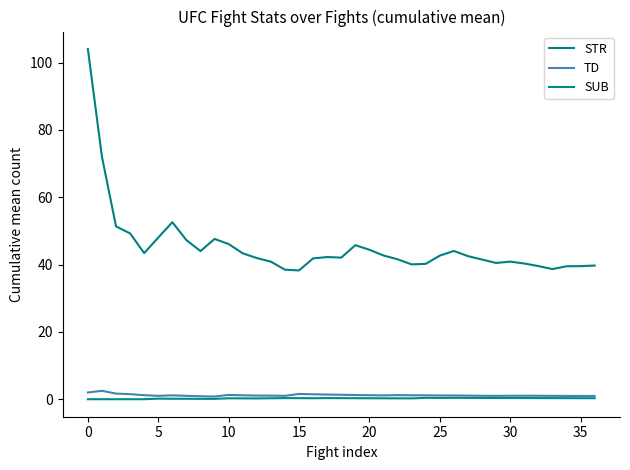

What is the average value of the TD series?

1.2